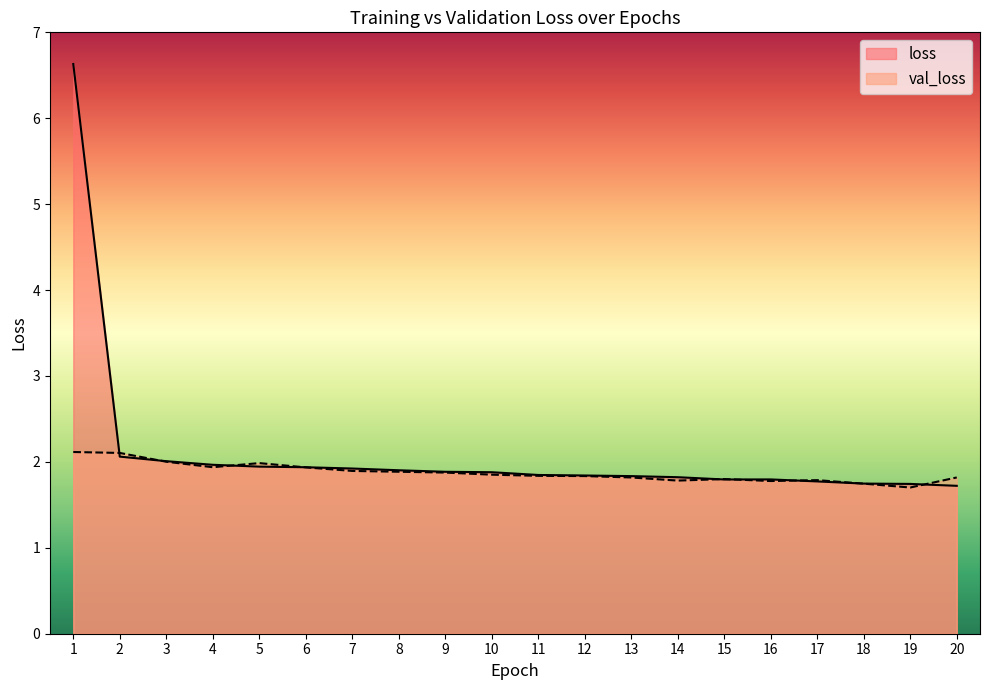

Which has a higher value, 7 or 14?

7